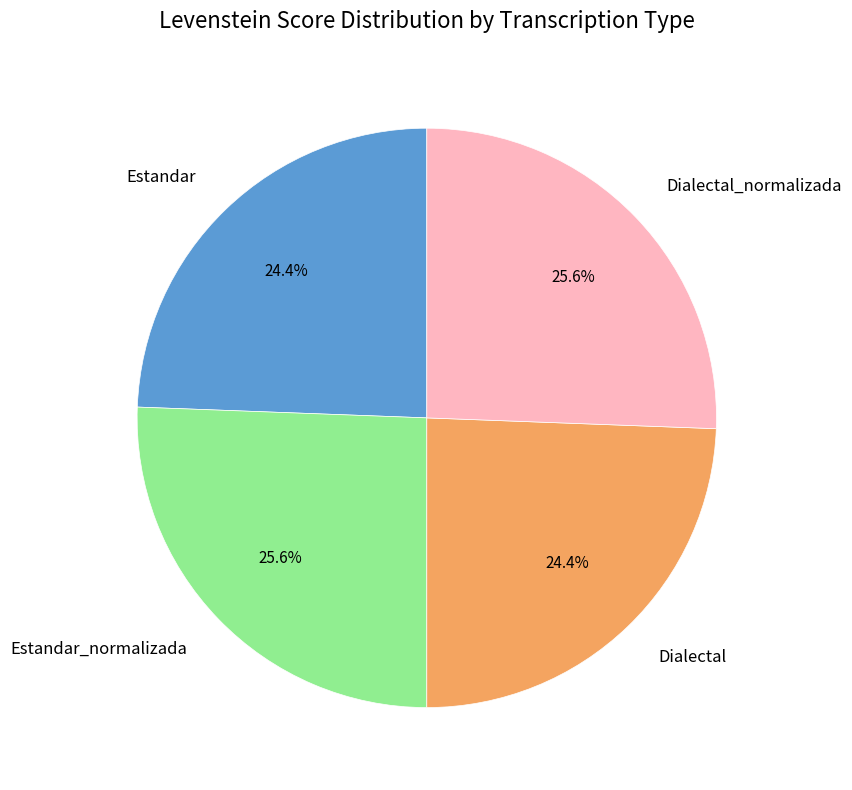

Is Dialectal_normalizada the majority of the pie?

No